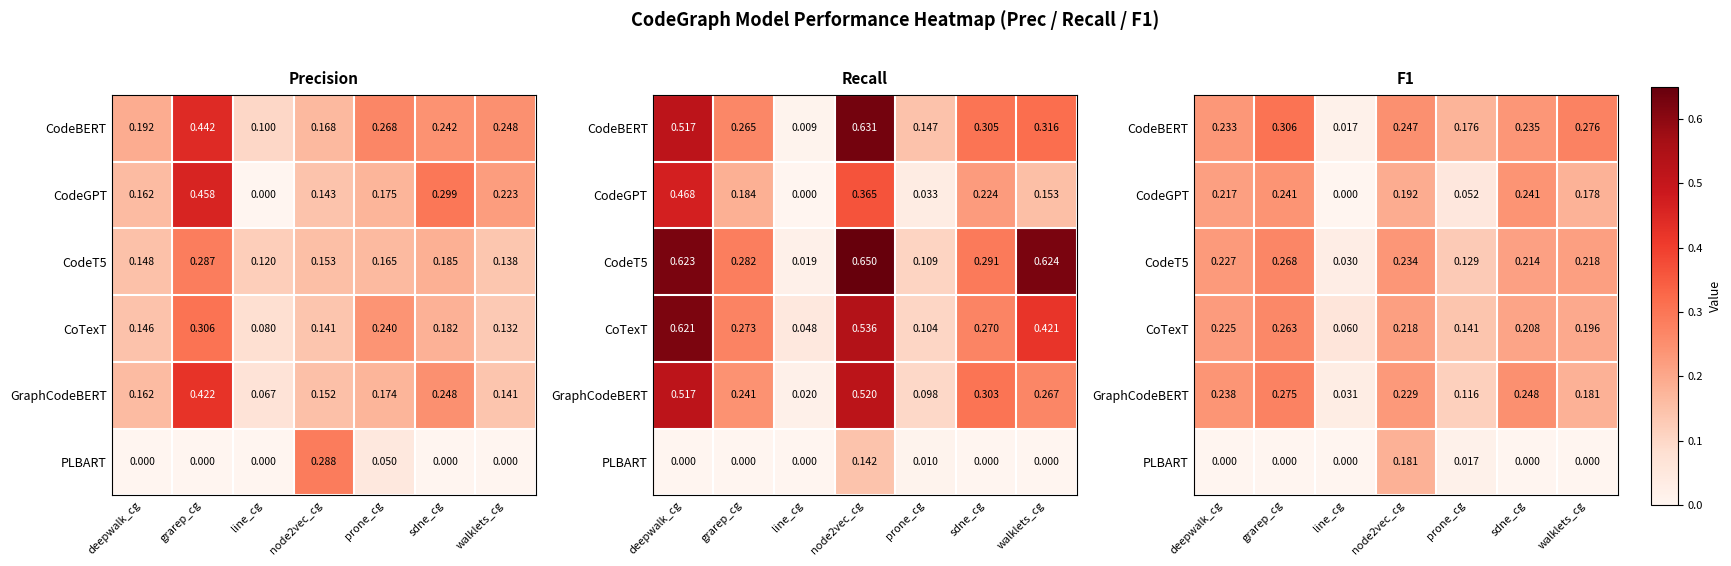

Which category has the highest value in the CodeBERT series?

grarep_cg